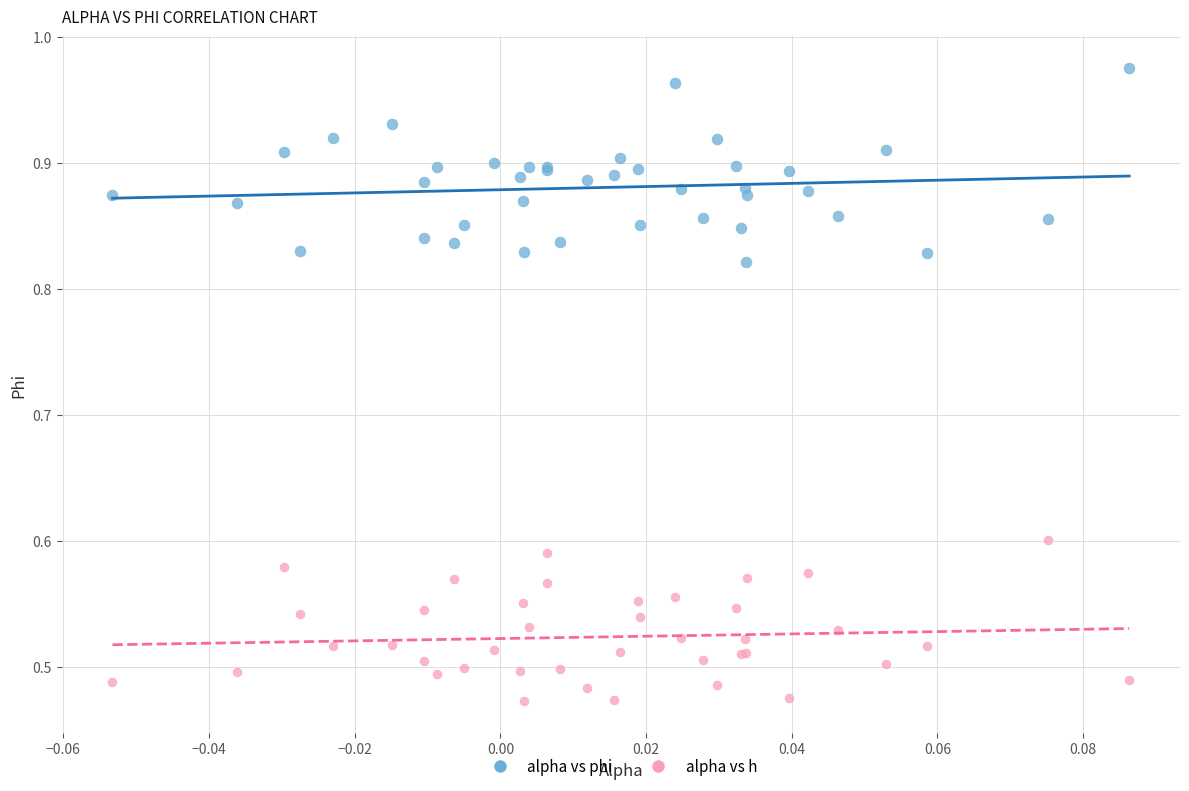

Which series contains the highest Y value?

alpha vs phi